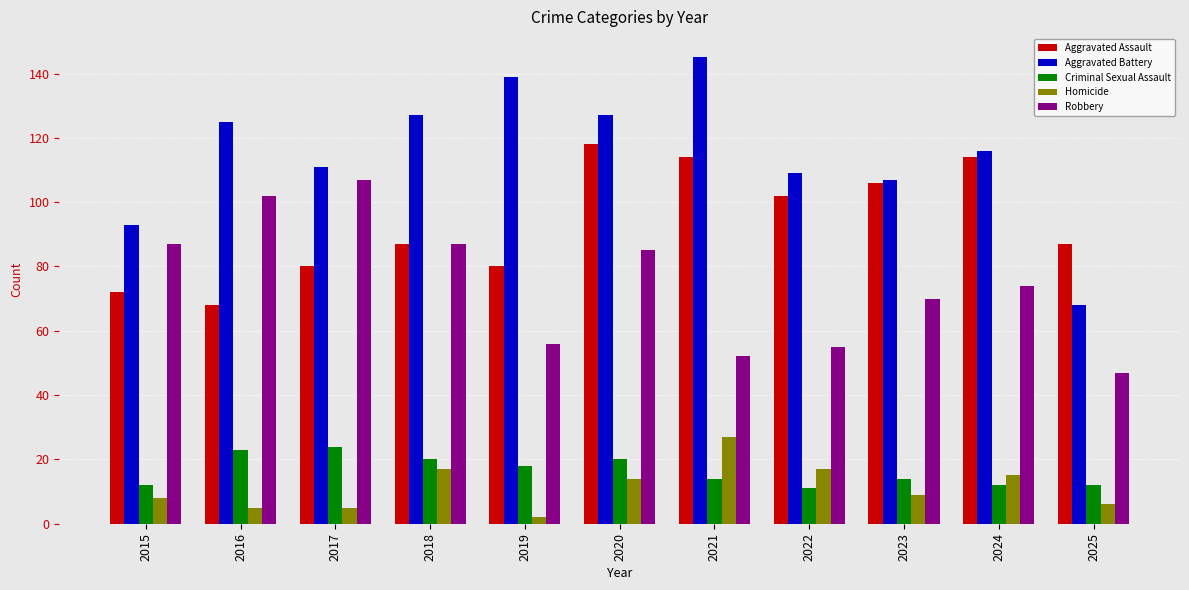

At which category does the chart reach its minimum across all series?

2019